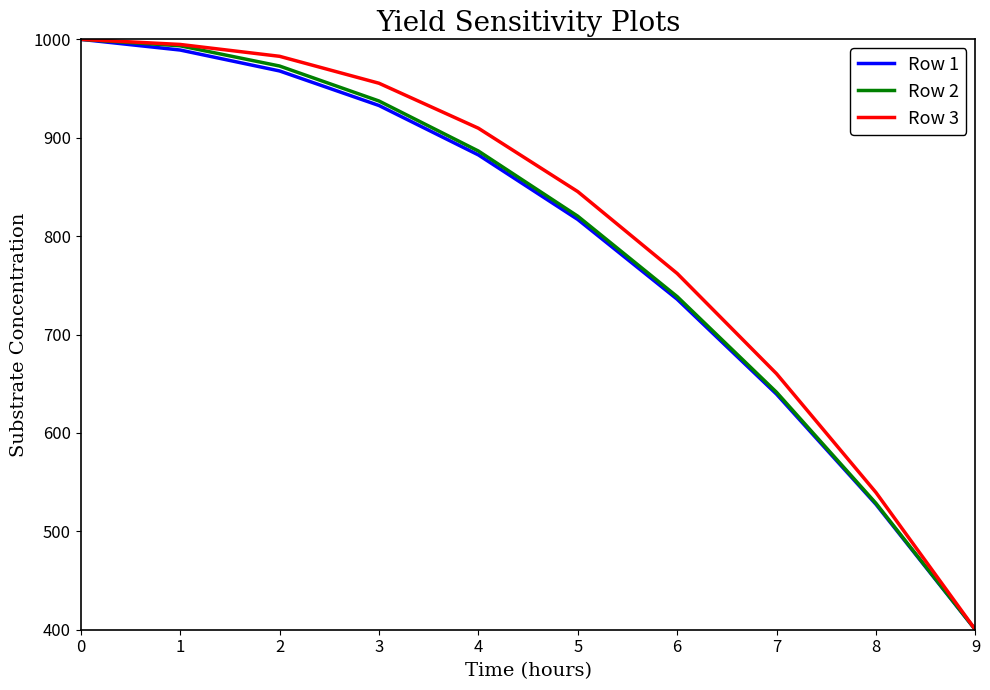

How many categories are shown in the chart?

10